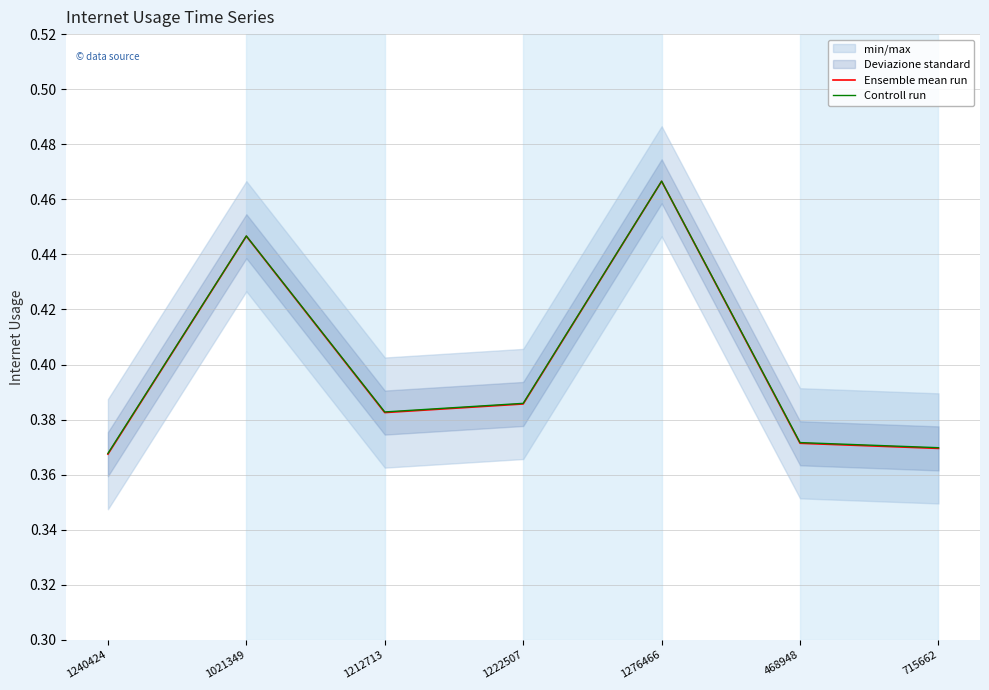

At which category does the chart reach its peak across all series?

1276466